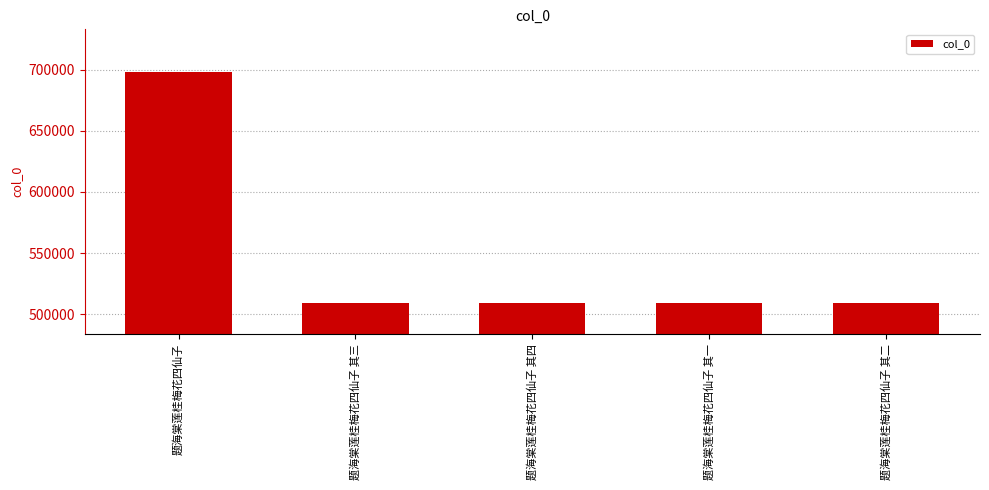

True or false: the data shows 508867 at 题海棠莲桂梅花四仙子 其一.

True